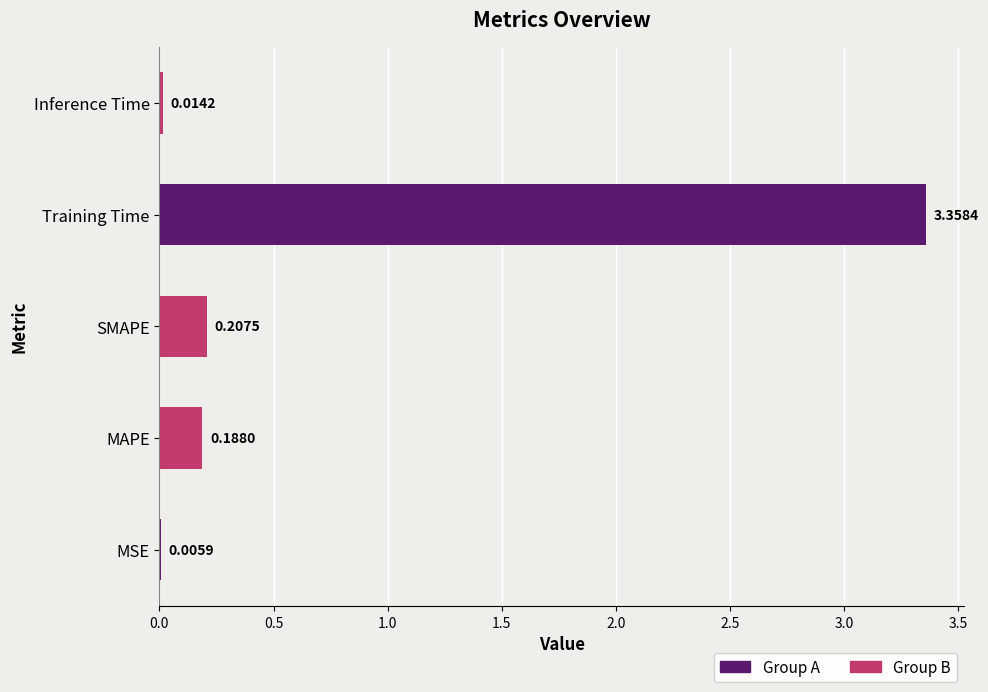

Count the number of categories in the chart.

5